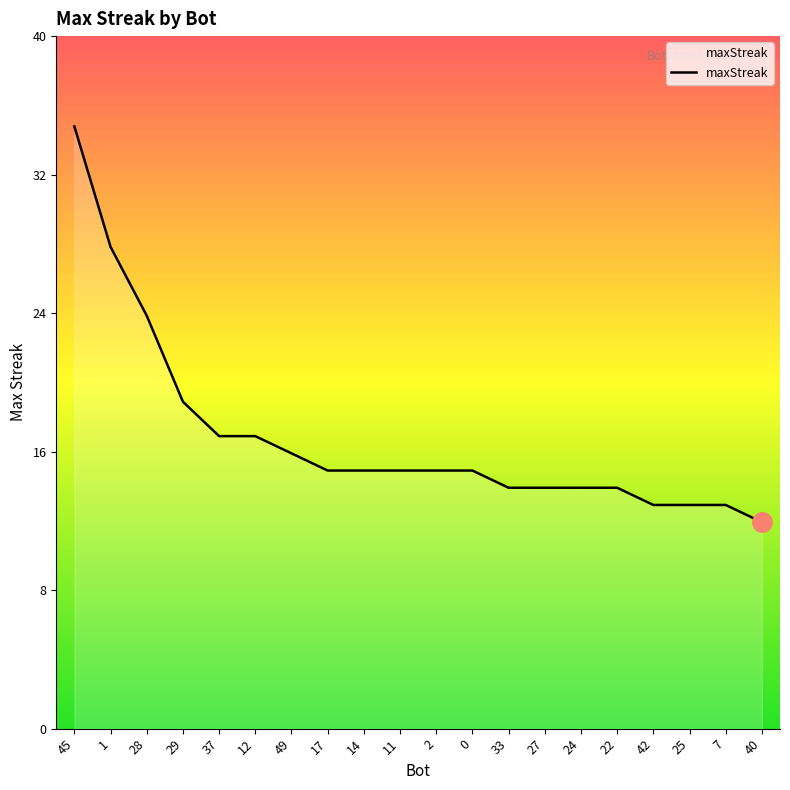

What position from the left is 1?

2